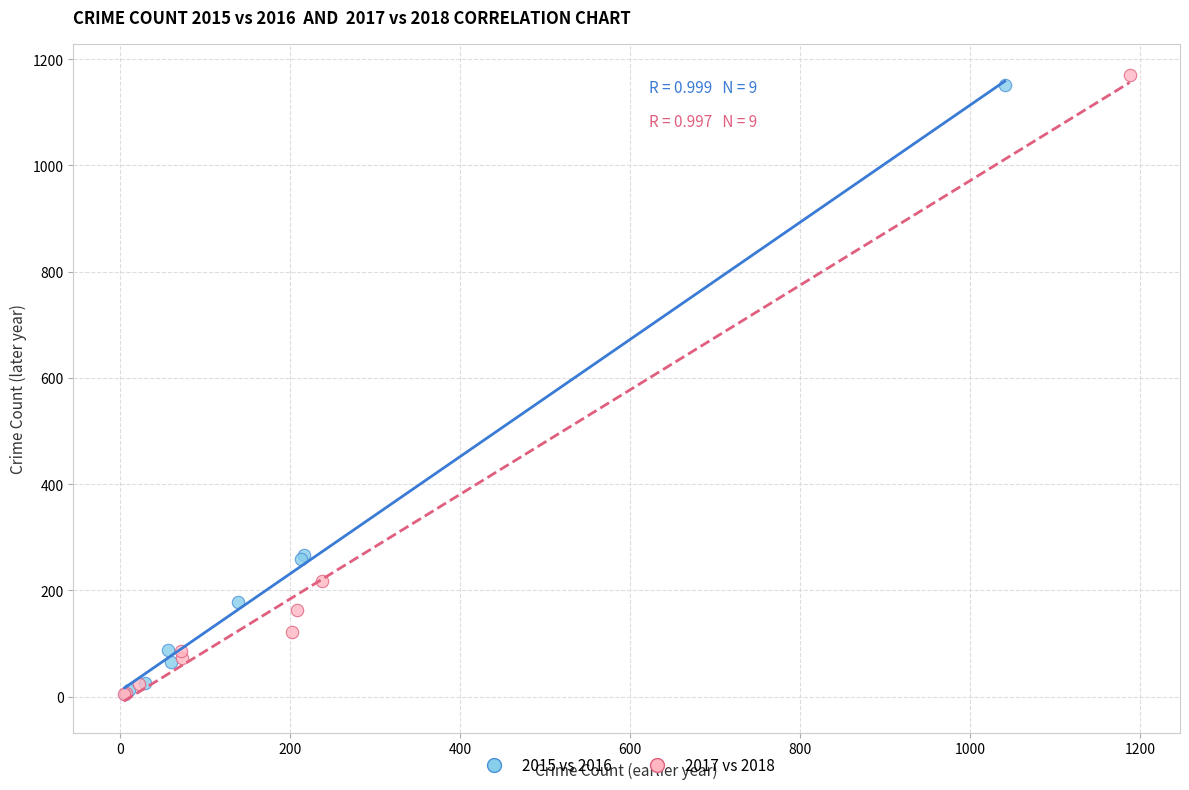

What are all the series names shown in the legend?

2015 vs 2016, 2017 vs 2018